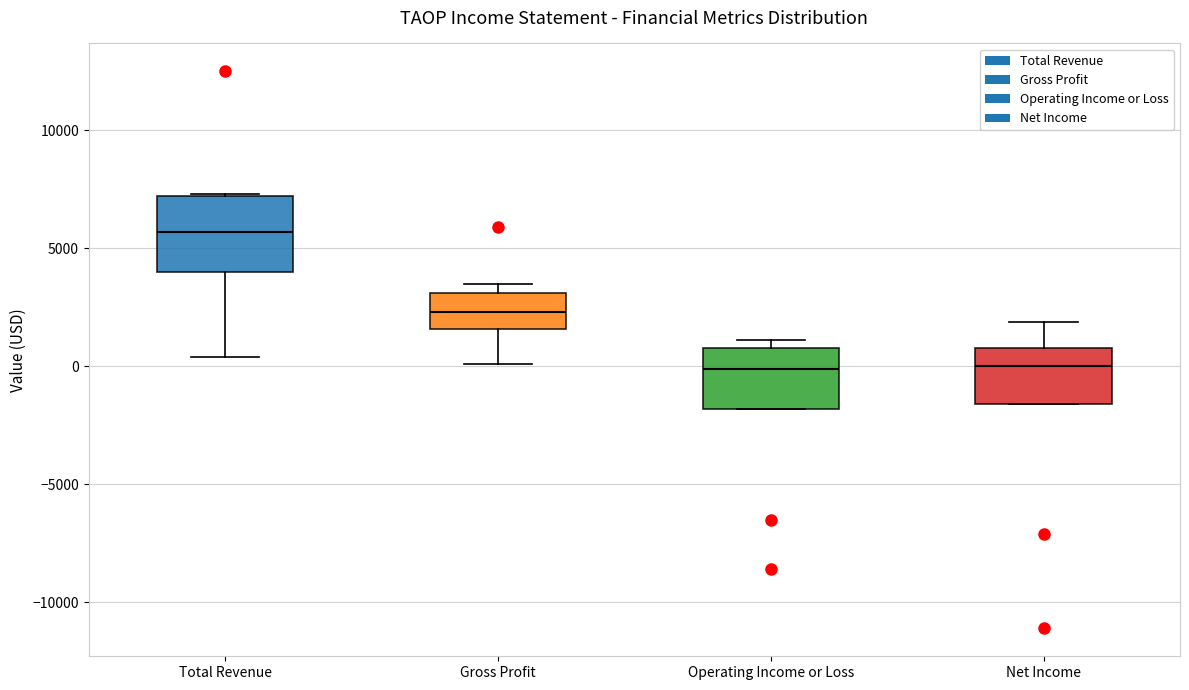

Reading left to right, transcribe this box plot: for each box, give where its median line is, the range the box spans, and where its two whiskers end, as read against the y-axis. The values are not printed on the chart, so give them approximately, as read against the axis.

Total Revenue: median 5500, box 4000 to 7000, whiskers 500 to 7500
Gross Profit: median 2500, box 1500 to 3000, whiskers 0 to 3500
Operating Income or Loss: median 0, box -2000 to 1000, whiskers -2000 to 1000 (just above the box's upper edge)
Net Income: median 0, box -1500 to 1000, whiskers -1500 to 2000